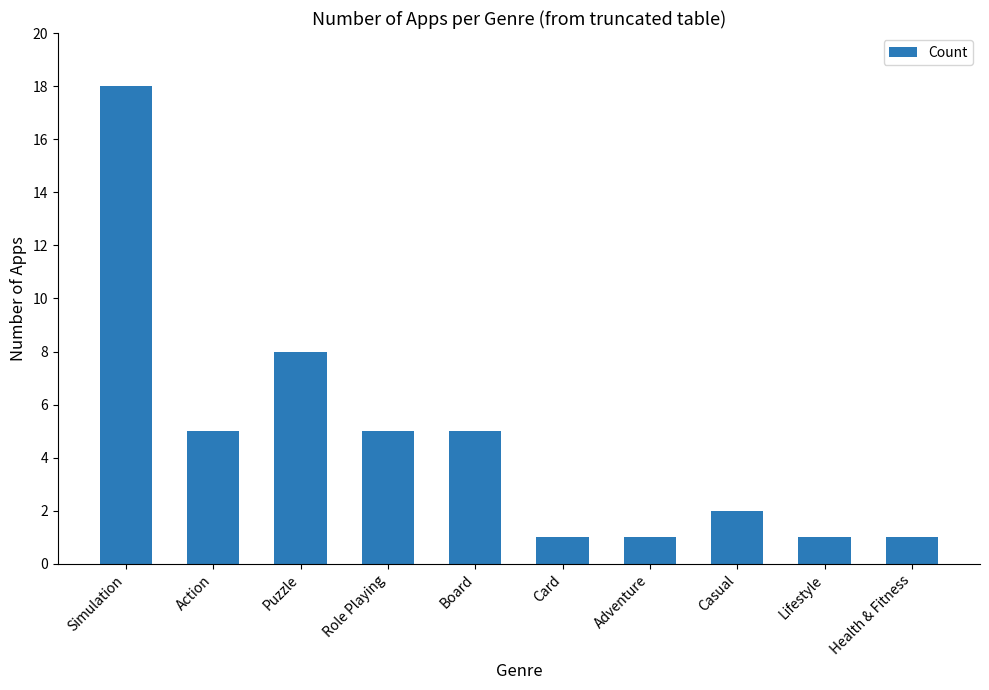

Does the chart contain any negative values?

No